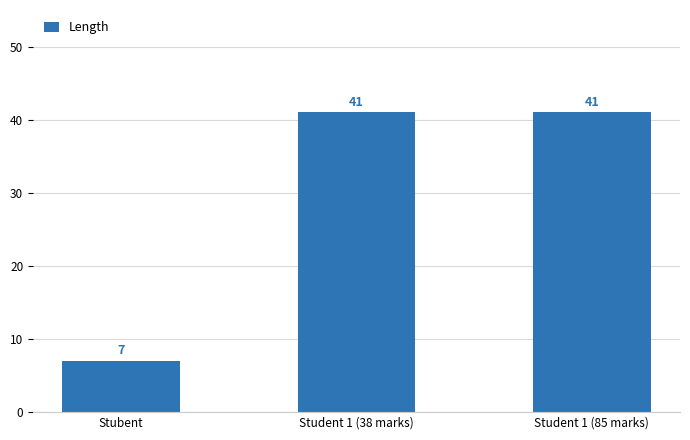

Approximately how many times larger is the value at Stubent compared to Student 1 (85 marks)?

0.2